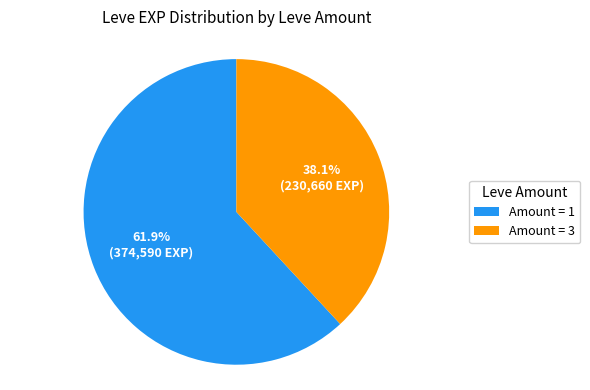

Between Amount = 1 and Amount = 3, which is larger?

Amount = 1